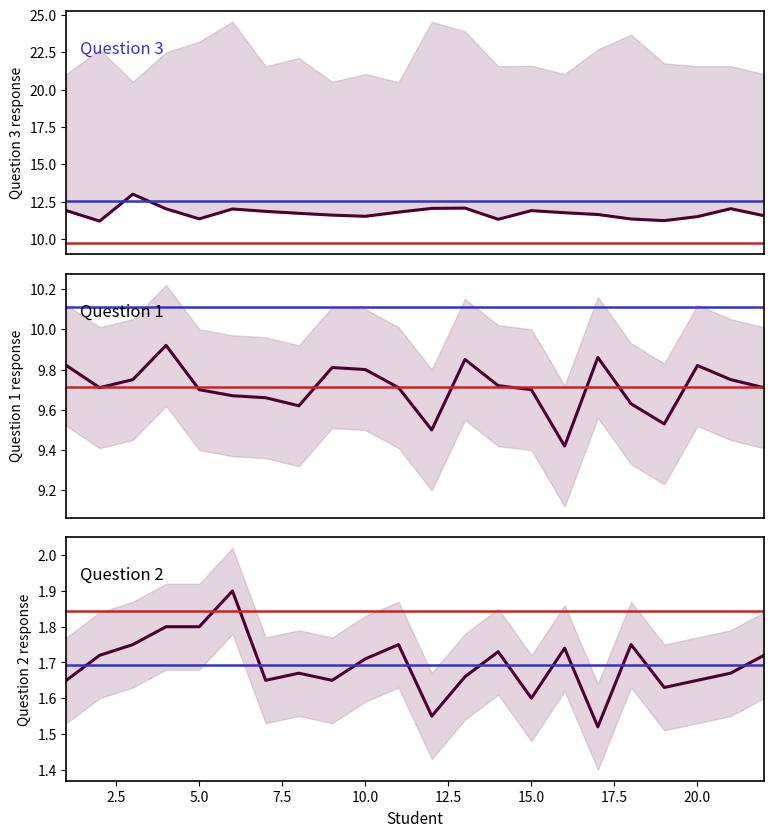

Which series has the widest spread of values?

Question 3